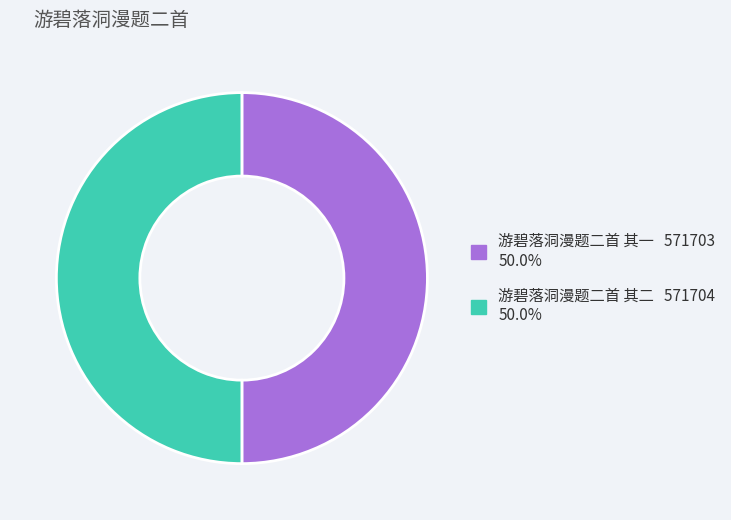

Count the number of slices in the pie.

2